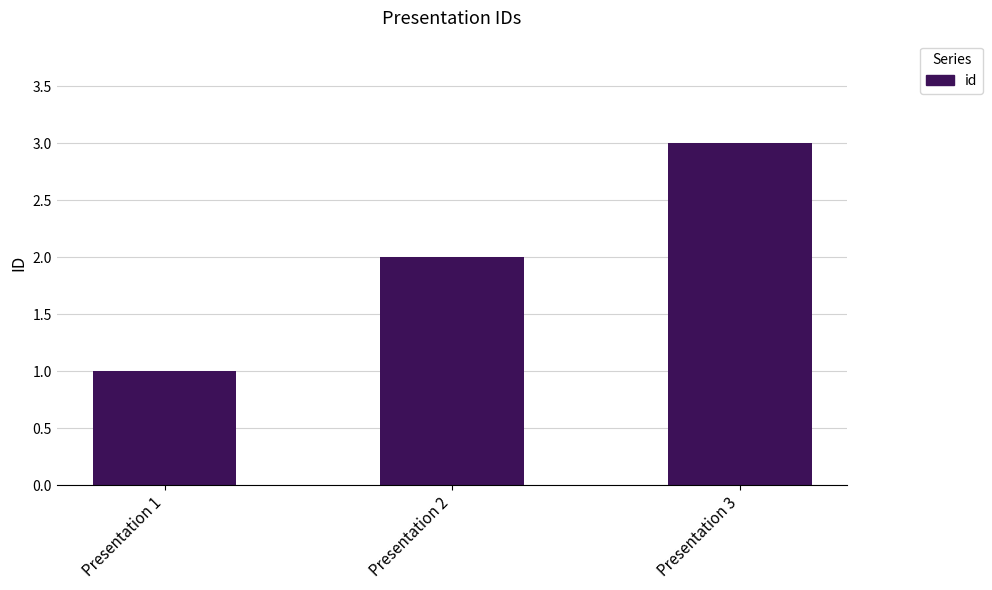

What is the change in value from Presentation 2 to Presentation 3?

+1